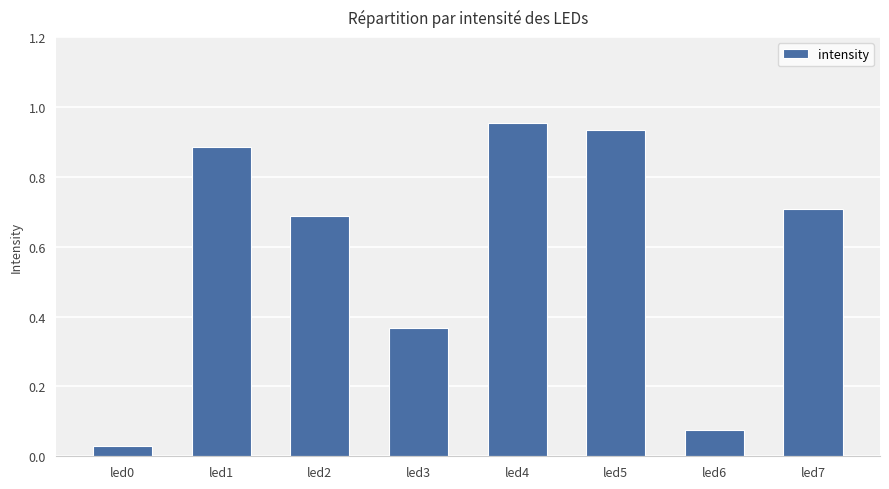

What is the average value?

0.6